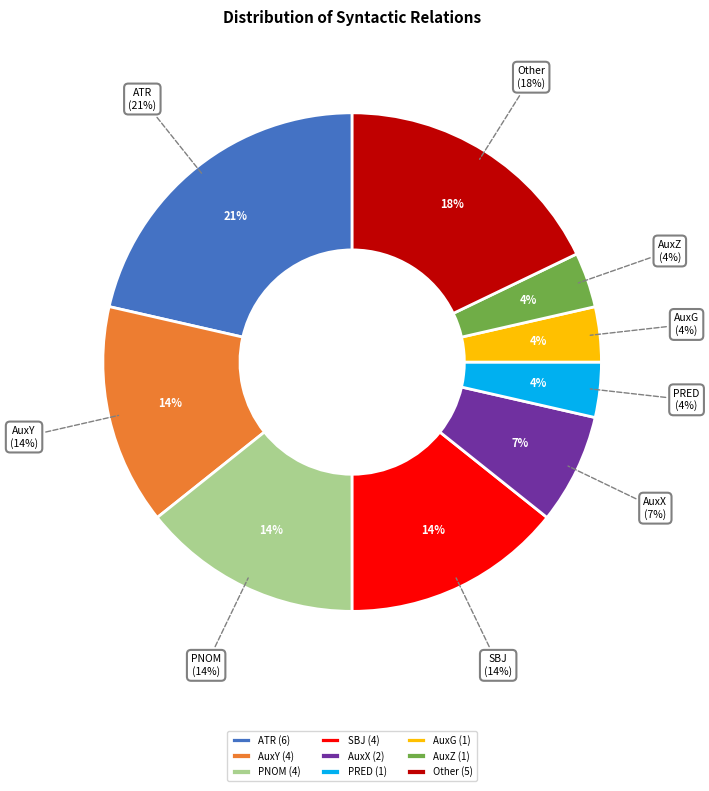

Is the sum of ATR and Other greater than half?

No